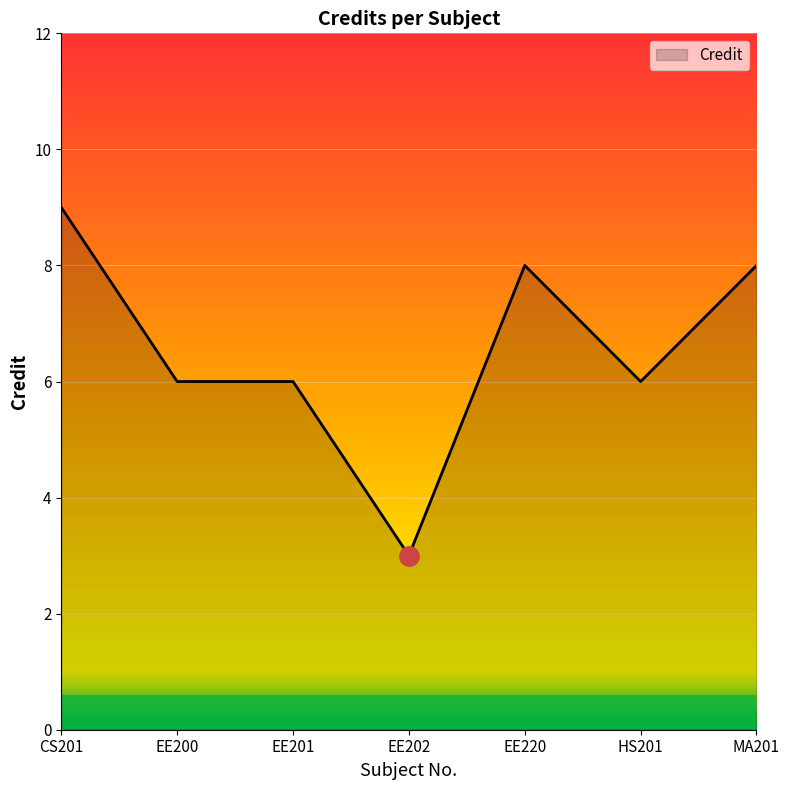

Reading left to right, what are all the values shown in this chart?

9	6	6	3	8	6	8